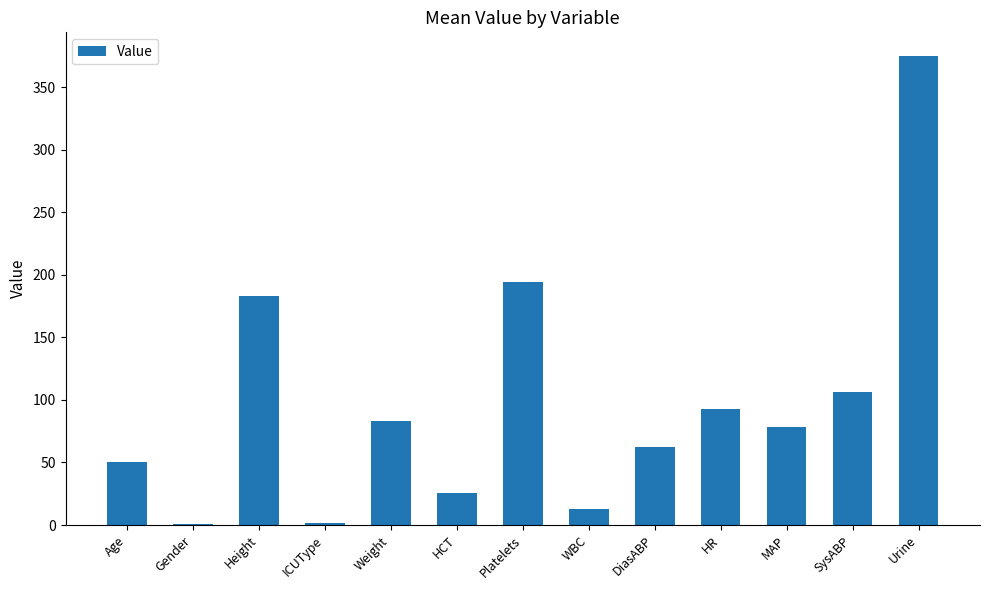

What is the ratio of the value at Age to the value at HR?

0.5